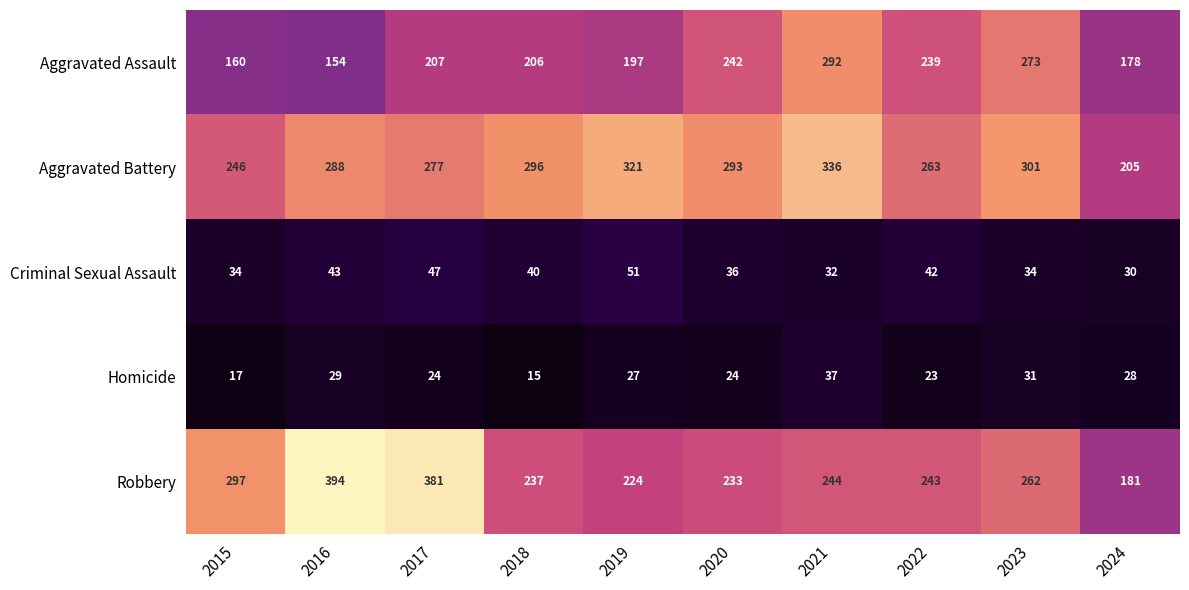

How many distinct data groups are displayed?

5